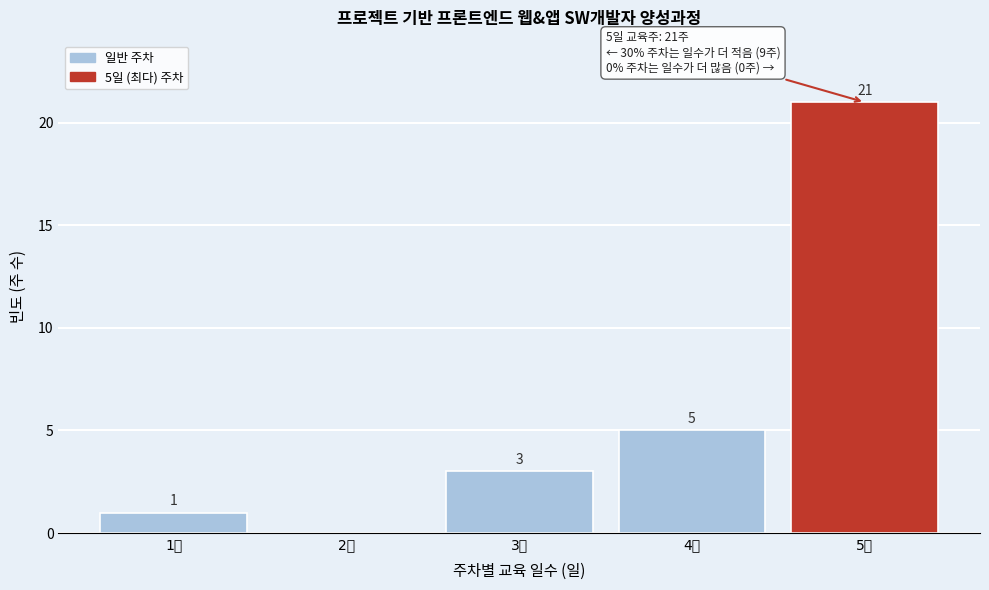

Over which range of the x-axis is the bar tallest?

4.5 to 5.5